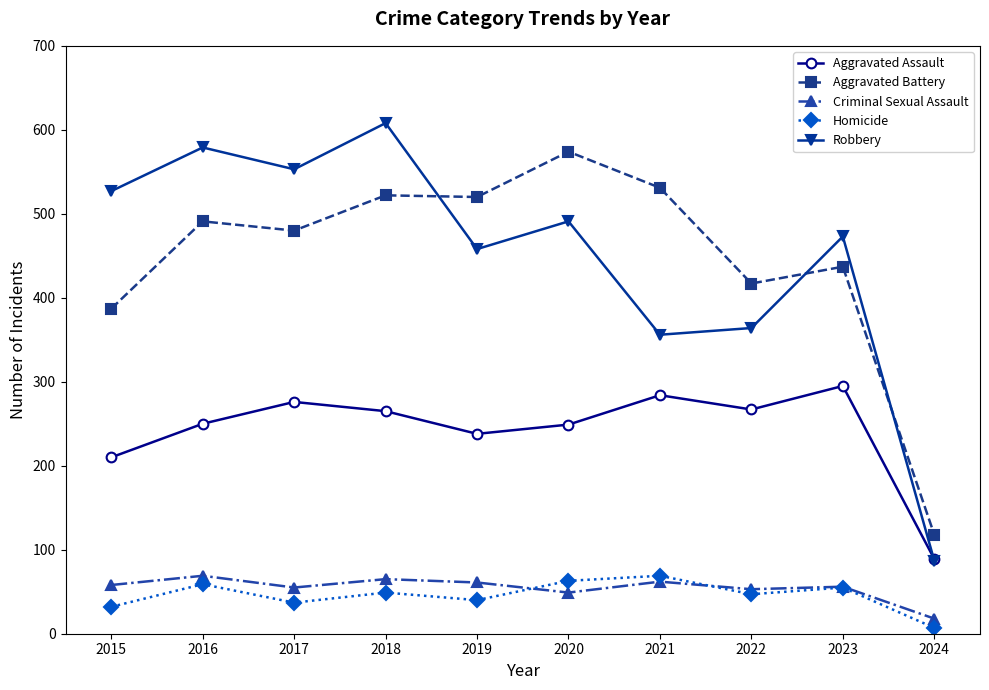

At which label is Robbery closest to 347?

2021